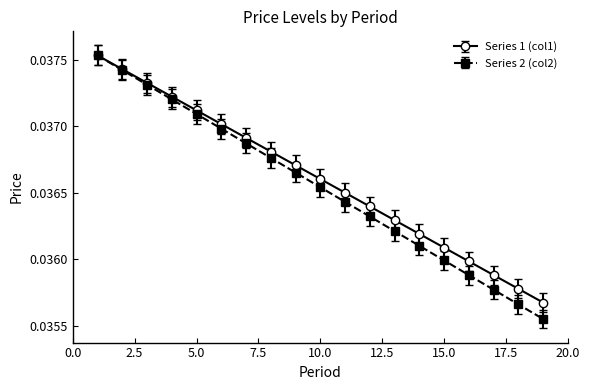

At how many categories does at least one series exceed 0?

19